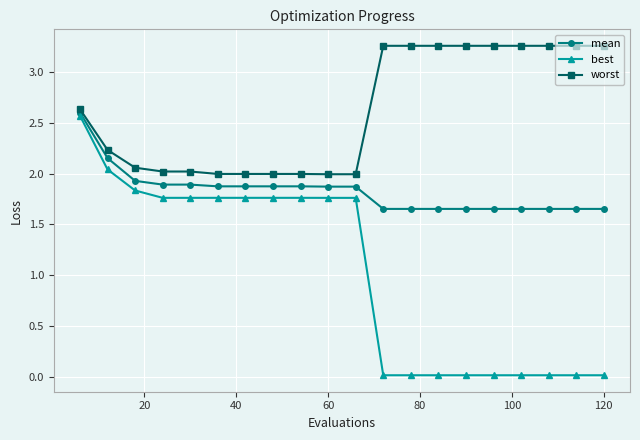

How many distinct data groups are displayed?

3